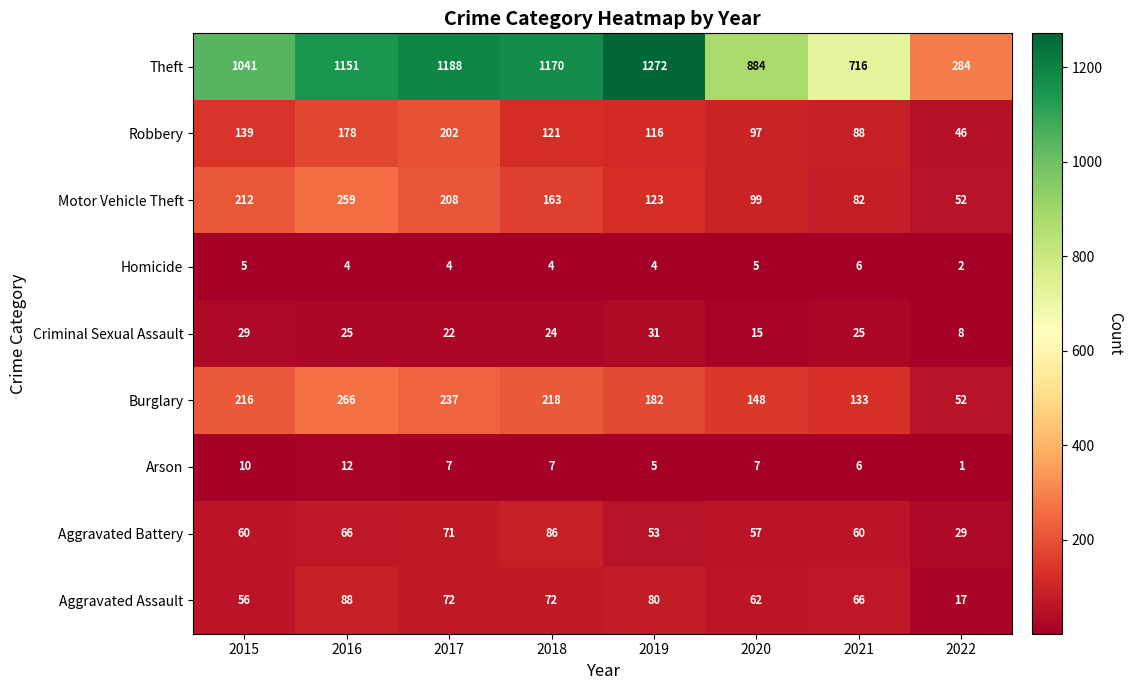

At which label is Robbery closest to 124?

2018